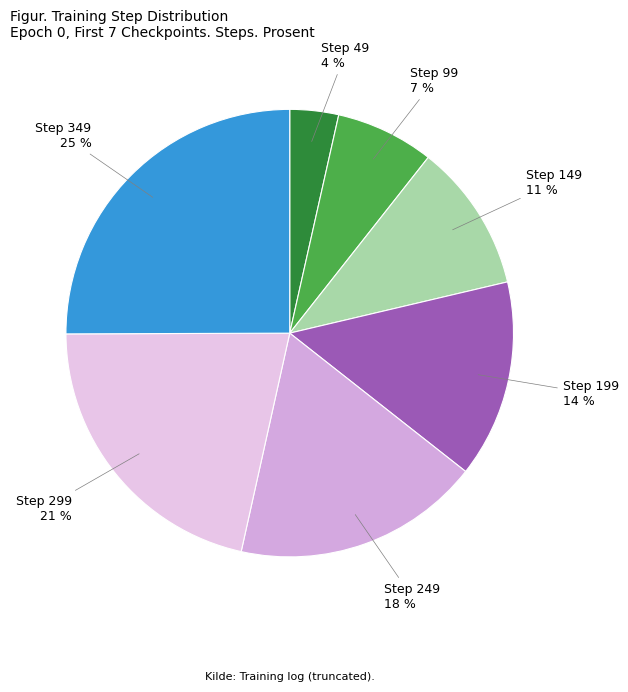

Approximately how many times larger is the value at Step 99 7 % compared to Step 199 14 %?

0.5